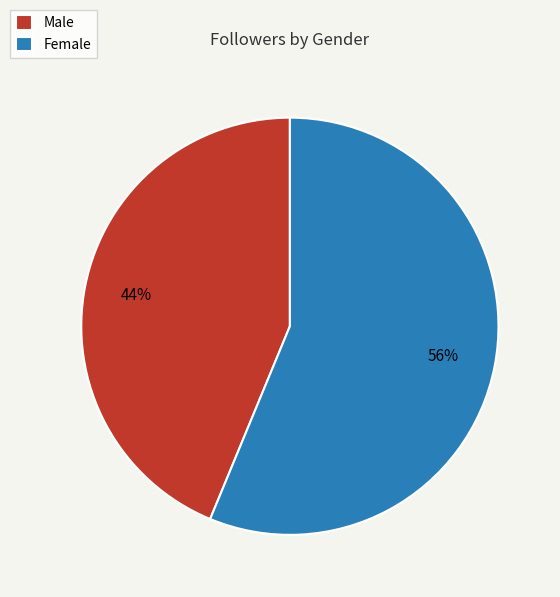

Which has a higher value, Male or Female?

Female